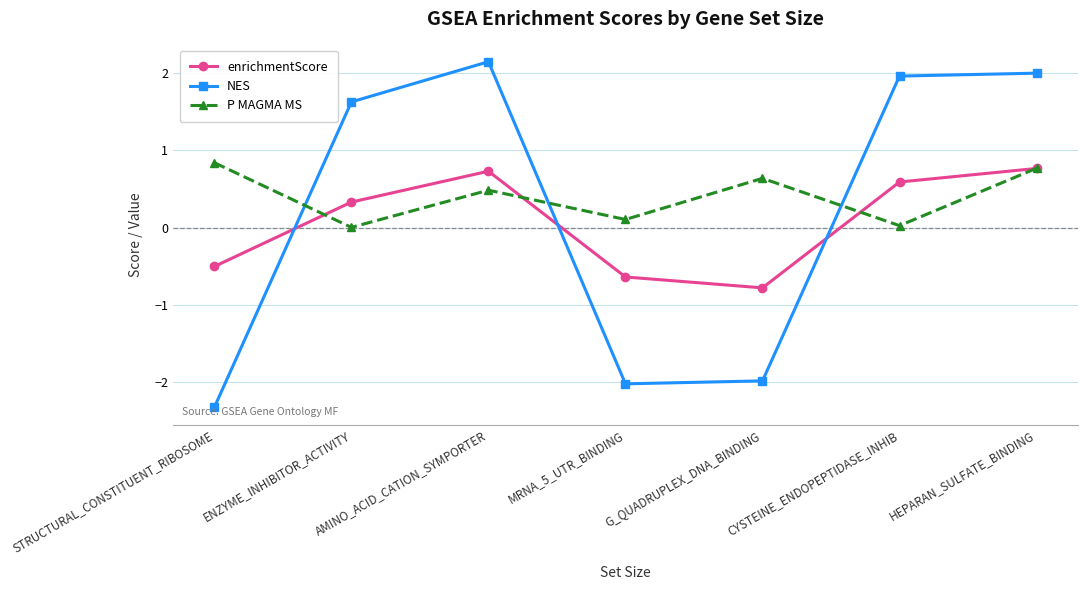

Rank the series by their maximum value, from lowest to highest.

enrichmentScore, P MAGMA MS, NES